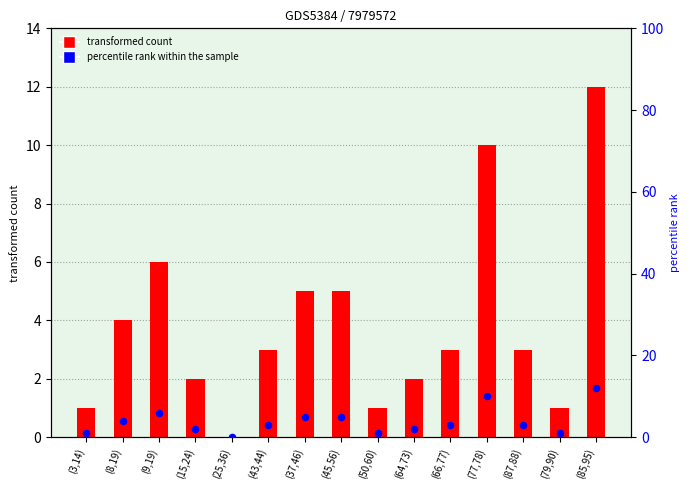

What is the total value across all series at (64,73)?

4